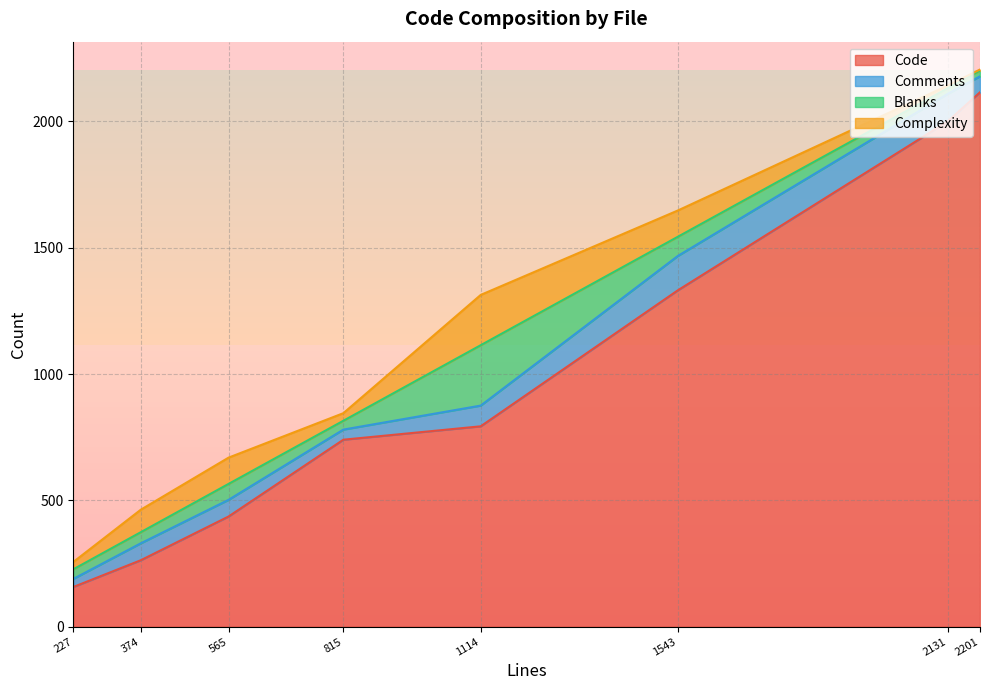

Count the number of categories in the chart.

8